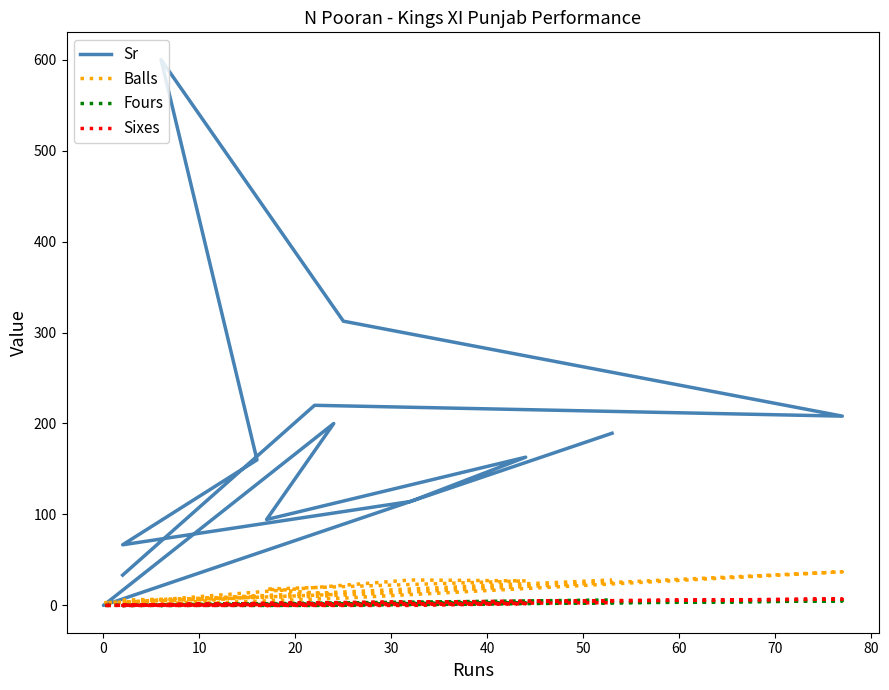

How many data points in Sixes are less than 1?

5